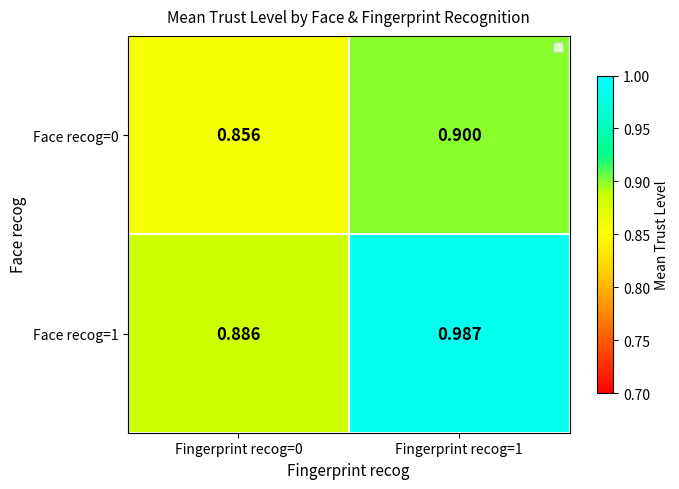

Is the value of Face recog=1 at Fingerprint recog=1 greater than the value of Face recog=0 at Fingerprint recog=1?

Yes